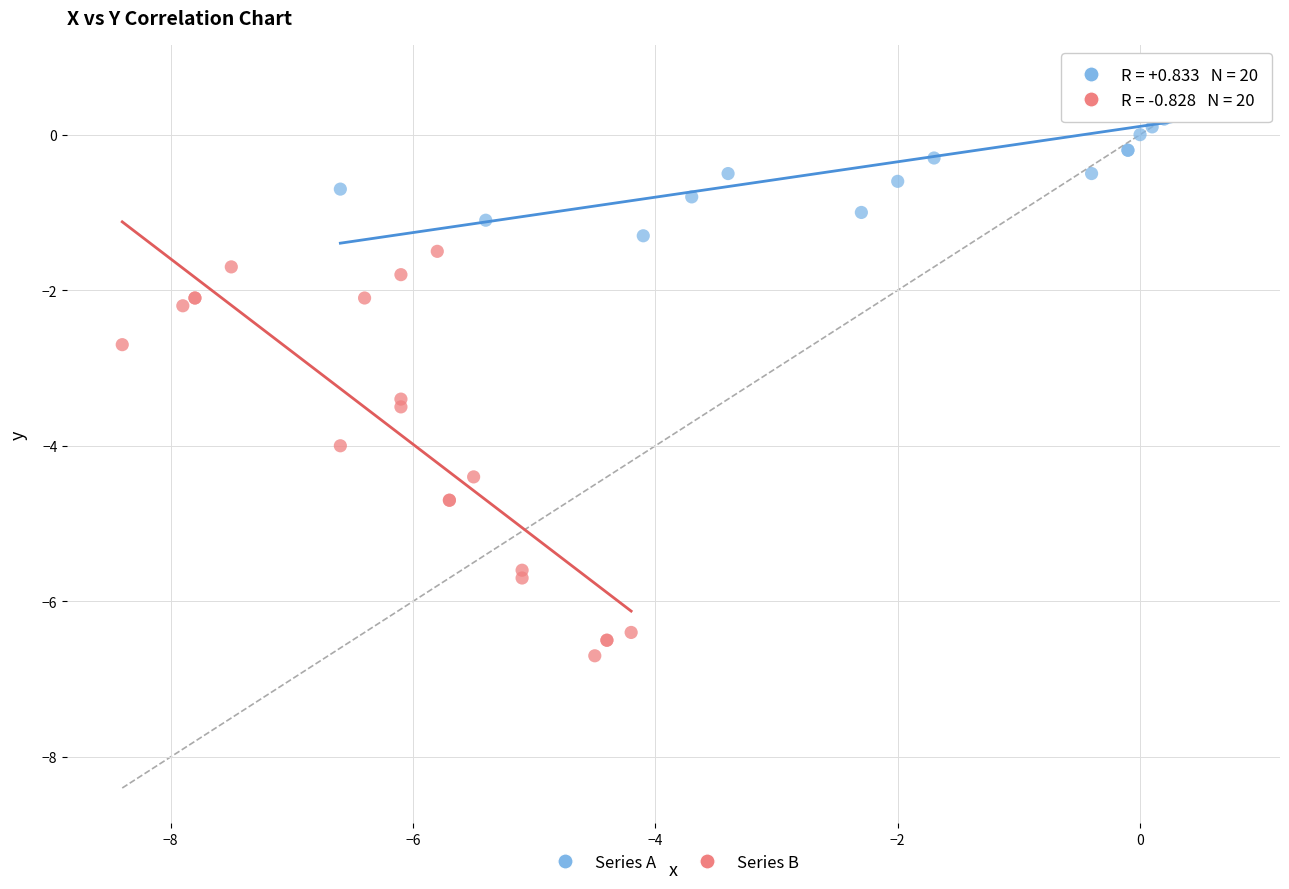

What are all the series names shown in the legend?

Series A, Series B